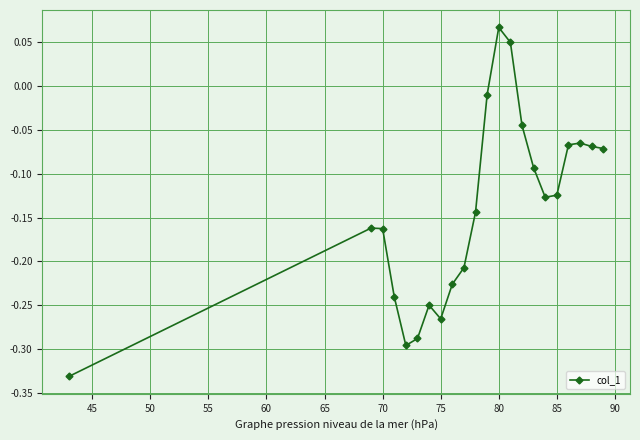

What is the sum of all values?

-3.1